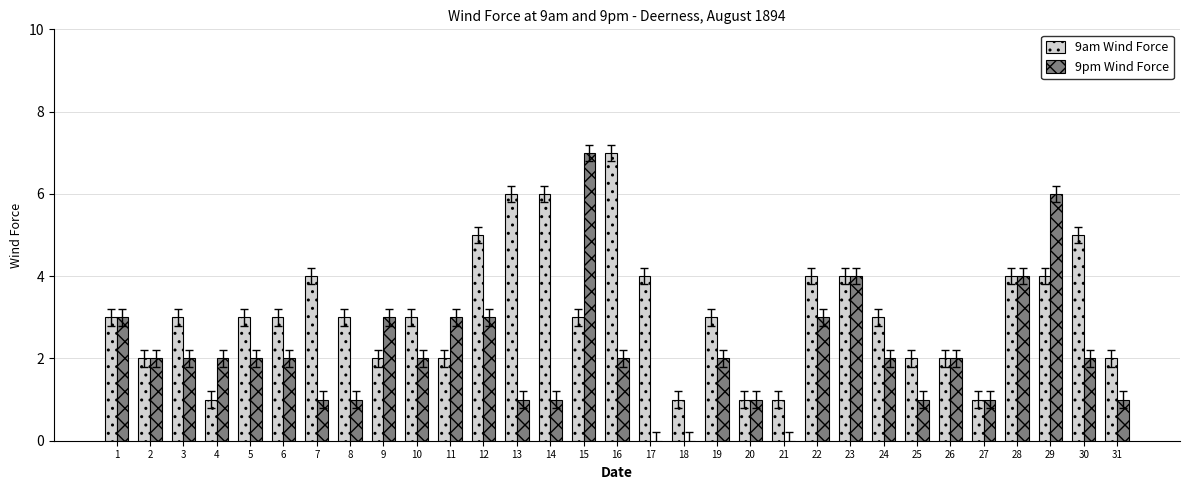

What is the total value across all series at 12?

8